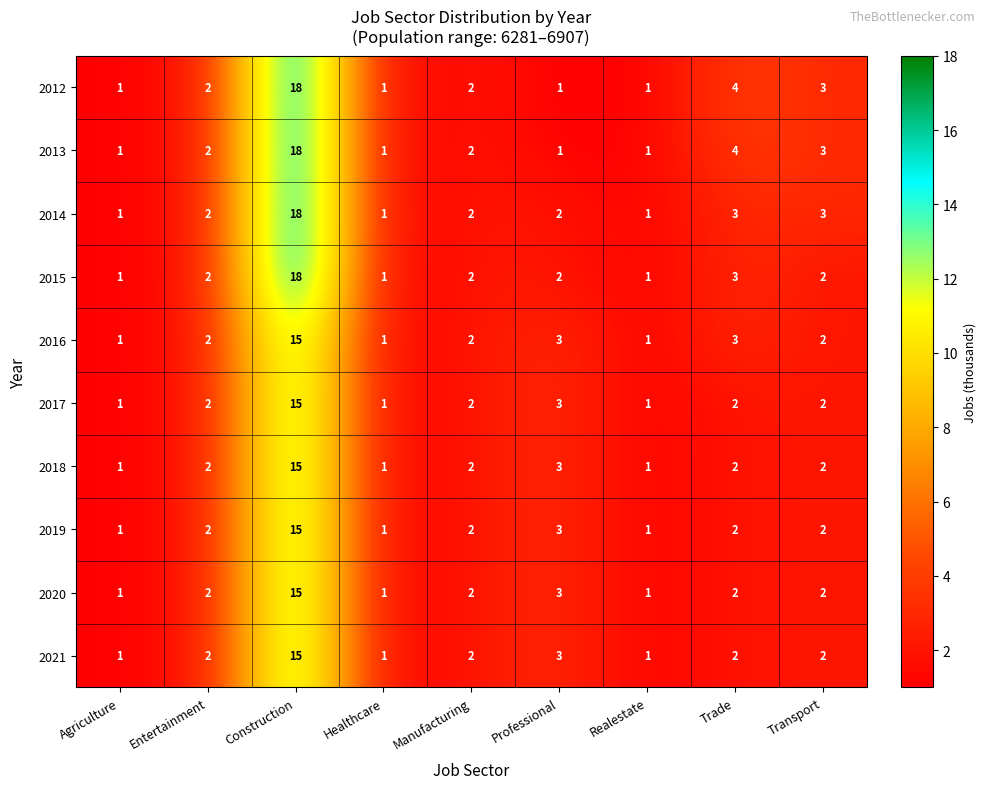

What is the maximum value for 2018?

15